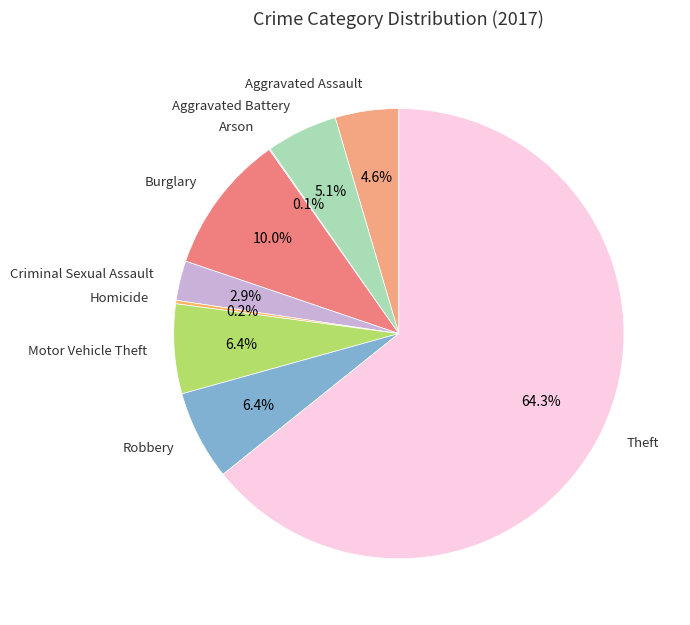

What percentage is the Criminal Sexual Assault slice, to the nearest percent?

3%